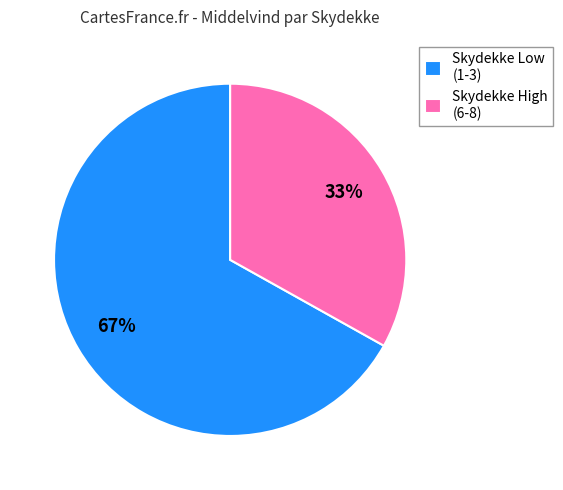

What is the ratio of the value at Skydekke Low (1-3) to the value at Skydekke High (6-8)?

2.0